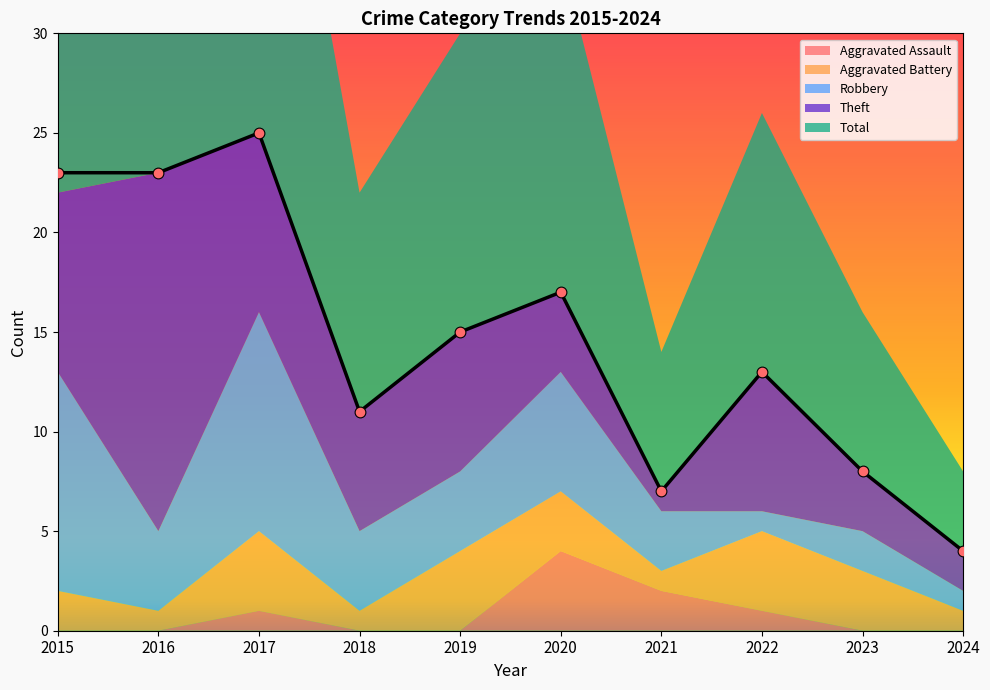

Which series has the largest total across all categories?

Total